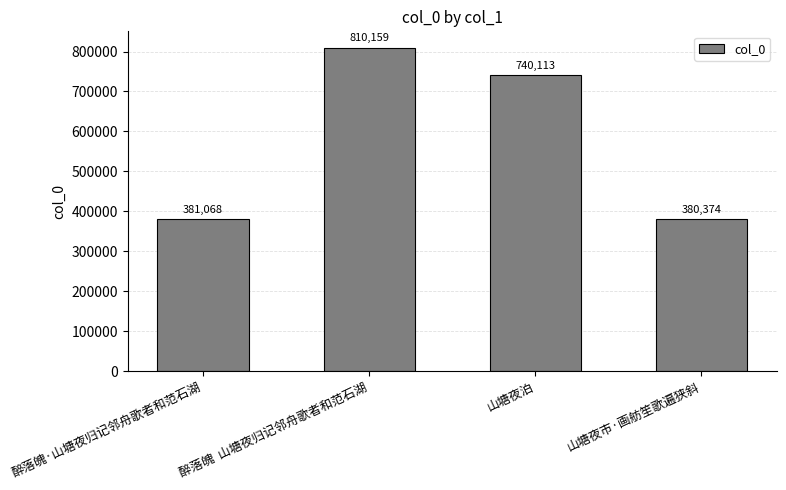

Where is the data nearest to the value 595266?

山塘夜泊